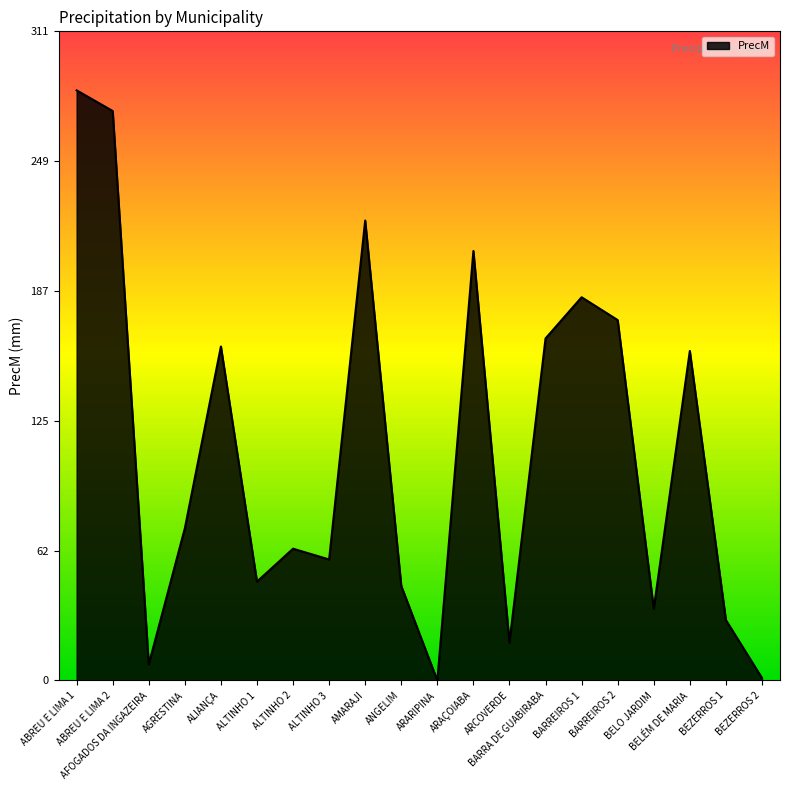

What is the difference between the maximum and minimum values?

283.0